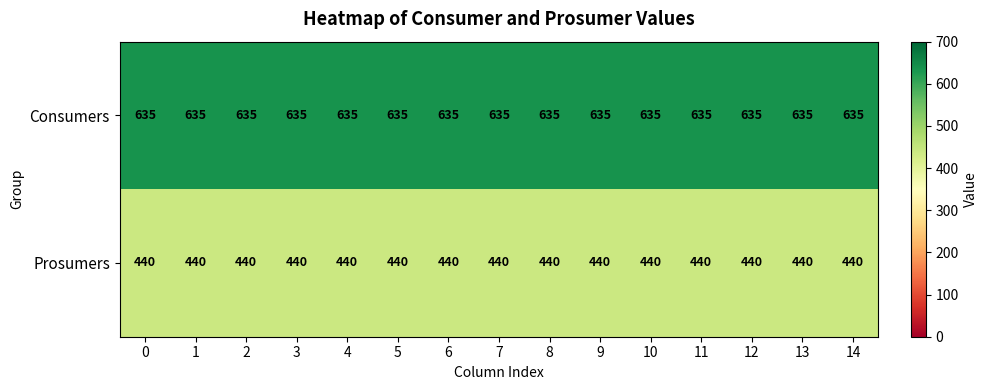

At 0, list the series in order from smallest to largest.

Prosumers, Consumers